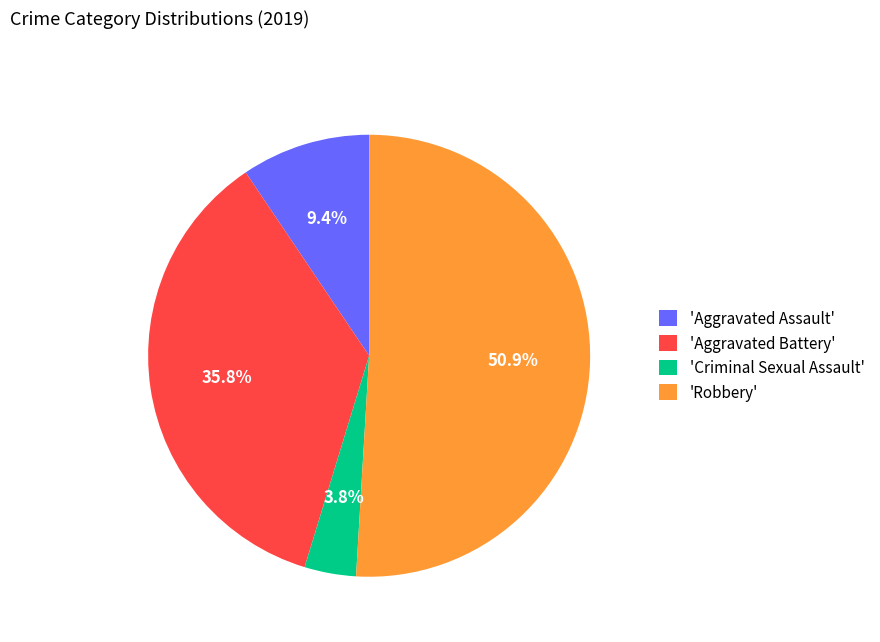

Between 'Robbery' and 'Aggravated Assault', which is larger?

'Robbery'